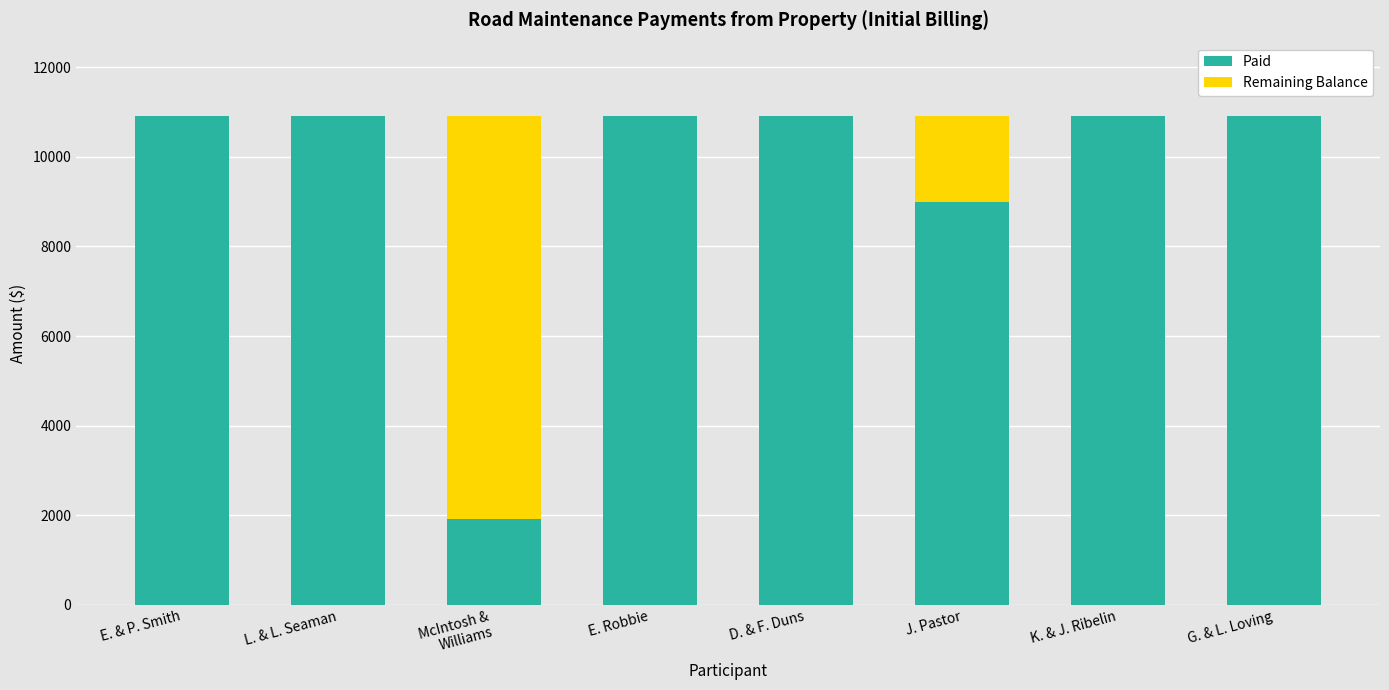

What is the maximum value for Paid?

10912.9